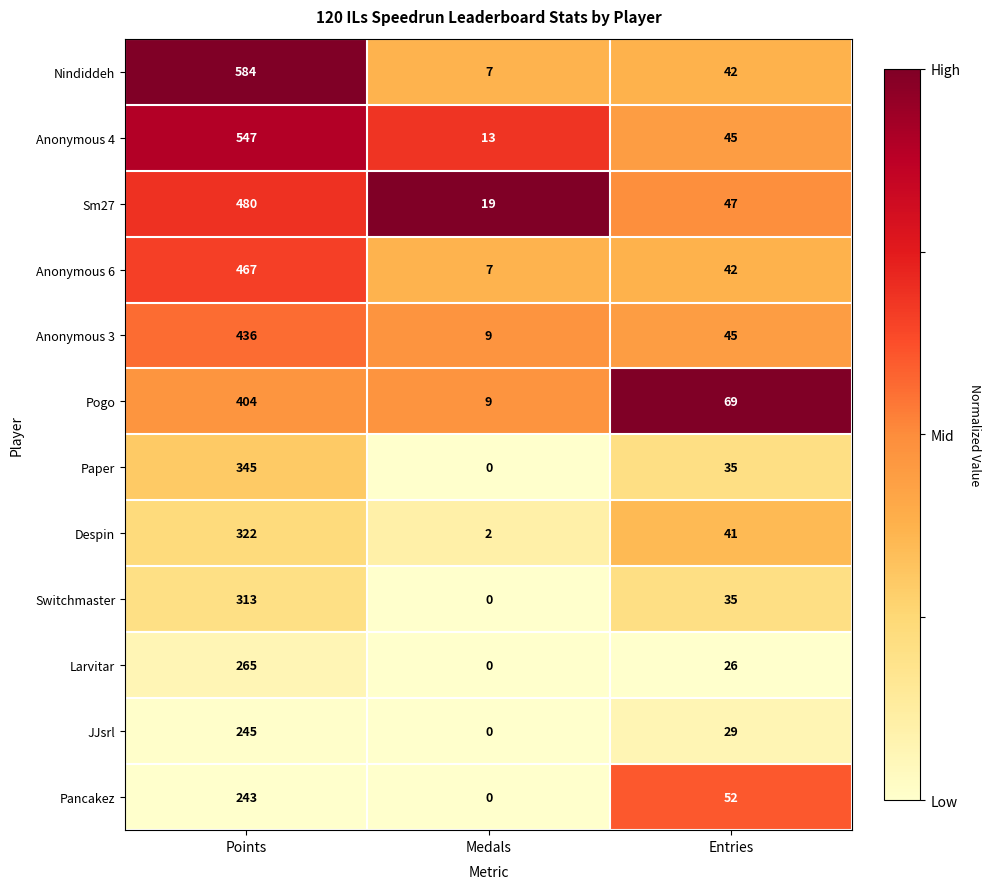

What is the difference between the maximum and minimum values in the Anonymous 3 series?

427